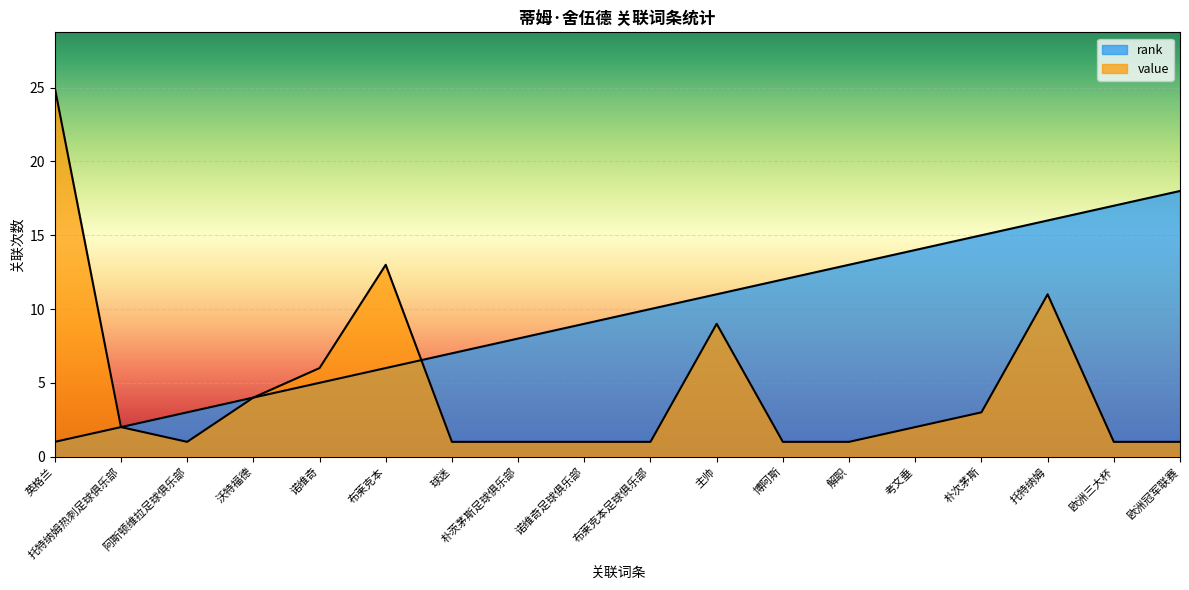

What is the label of the 15th point from the left?

朴次茅斯